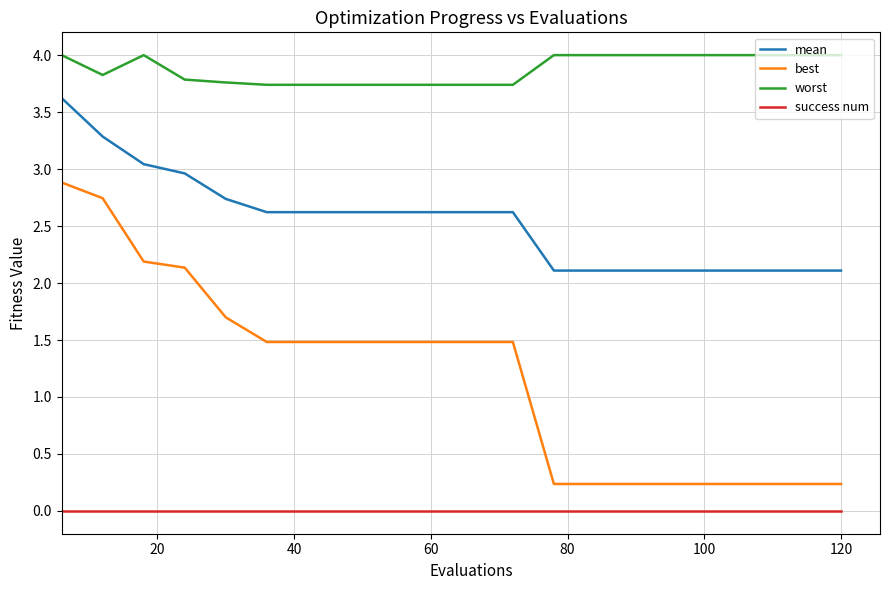

How many lines are shown in the chart?

4